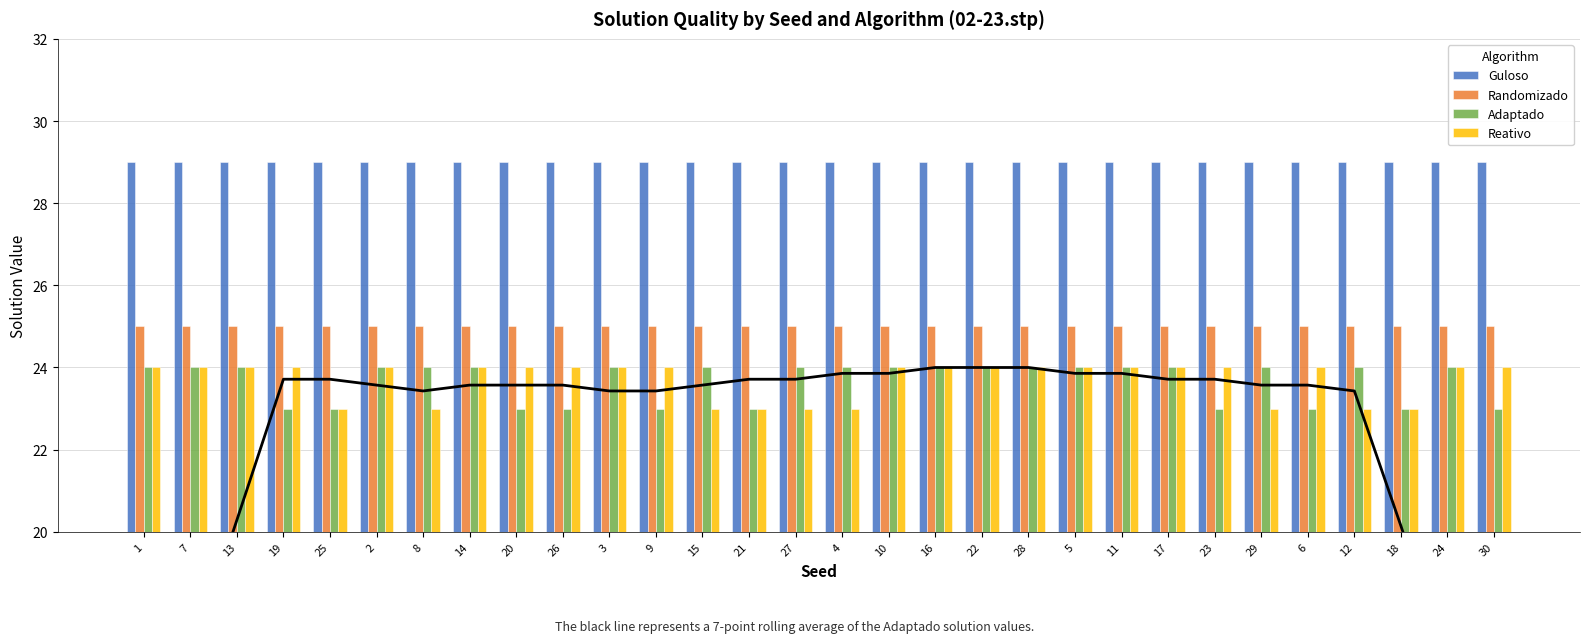

At how many categories does at least one series exceed 26?

30